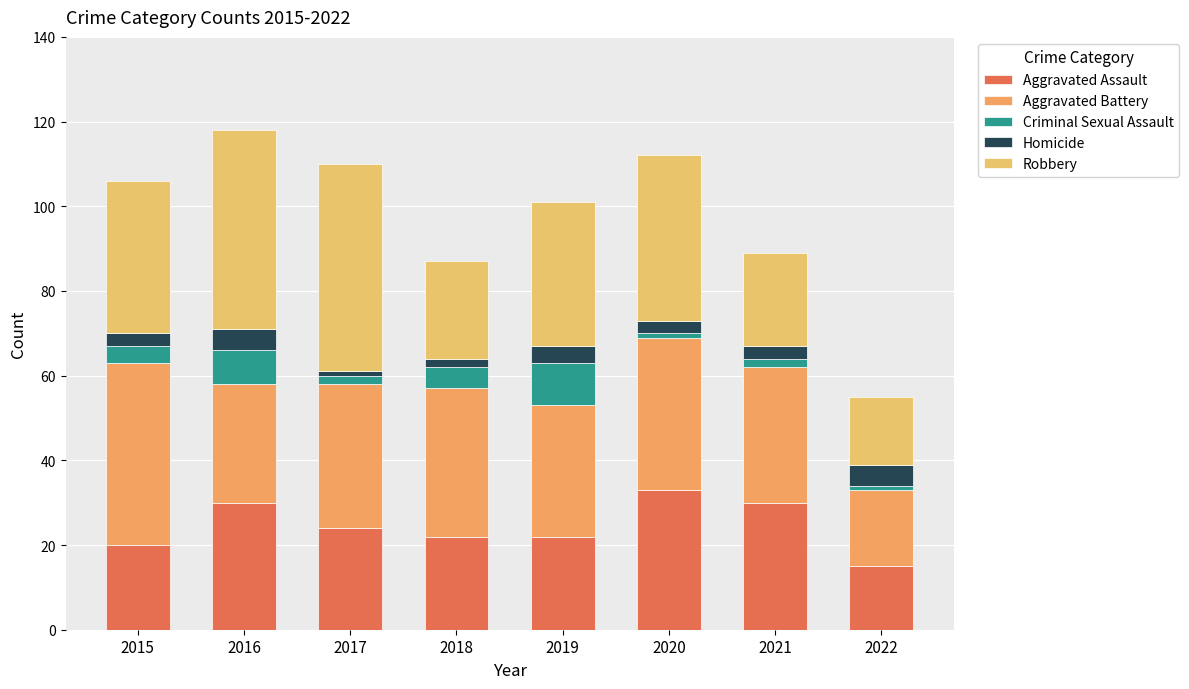

True or false: Aggravated Battery has a value of 35 at 2018.

True